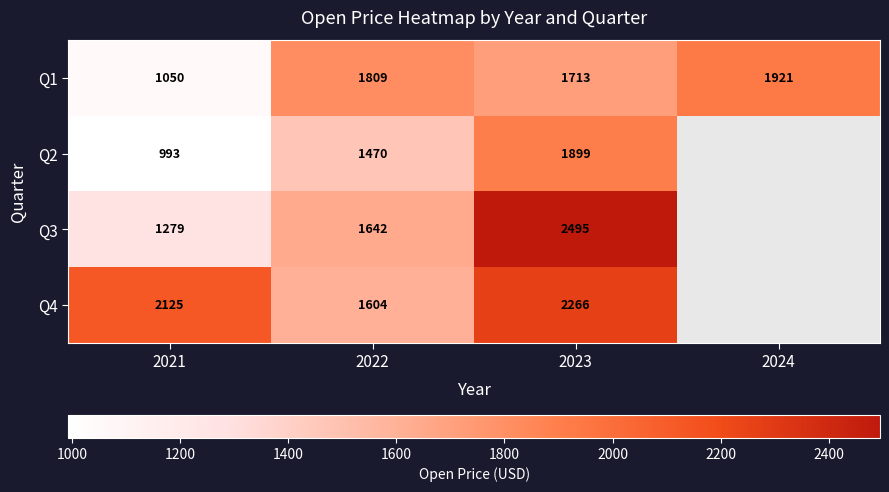

Rank the categories by Q1 value from lowest to highest.

2021, 2023, 2022, 2024